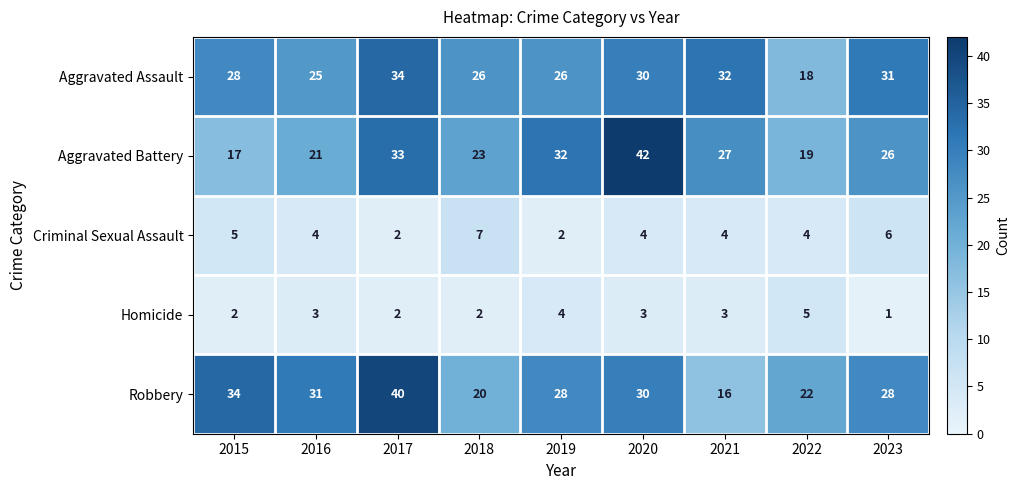

What is the average value of the Aggravated Assault series?

28